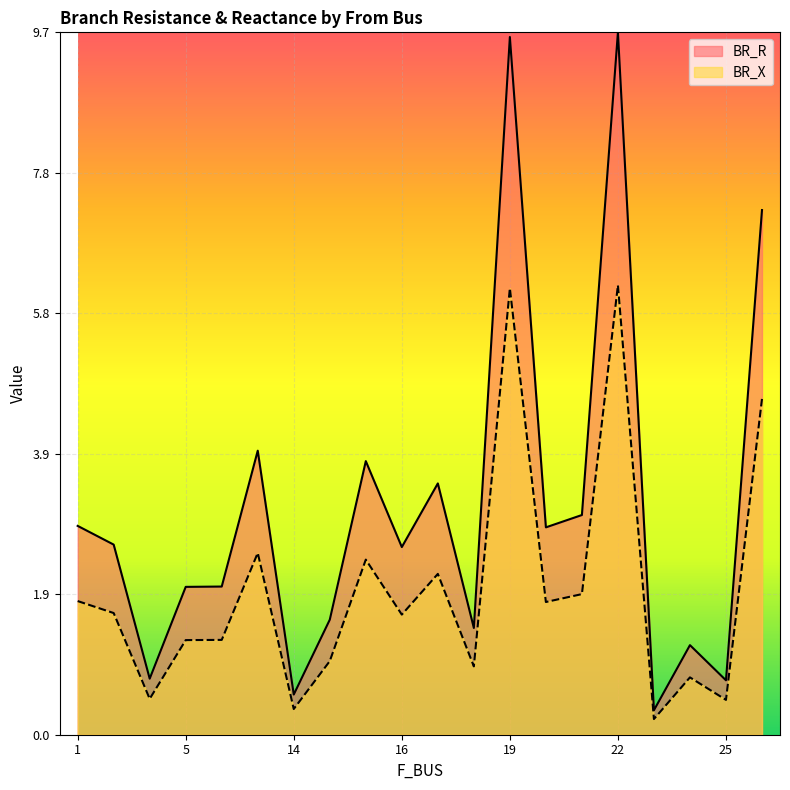

True or false: BR_R has more than 0 points higher than both neighbors.

True